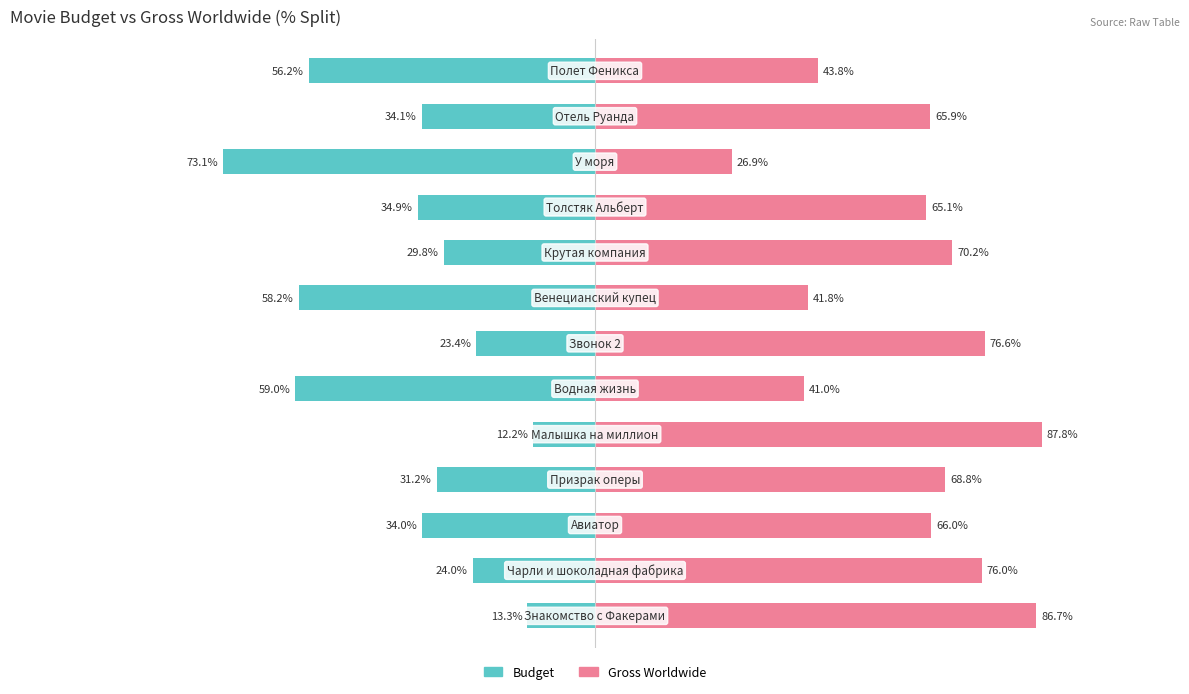

How many values in the Budget series exceed -33?

6